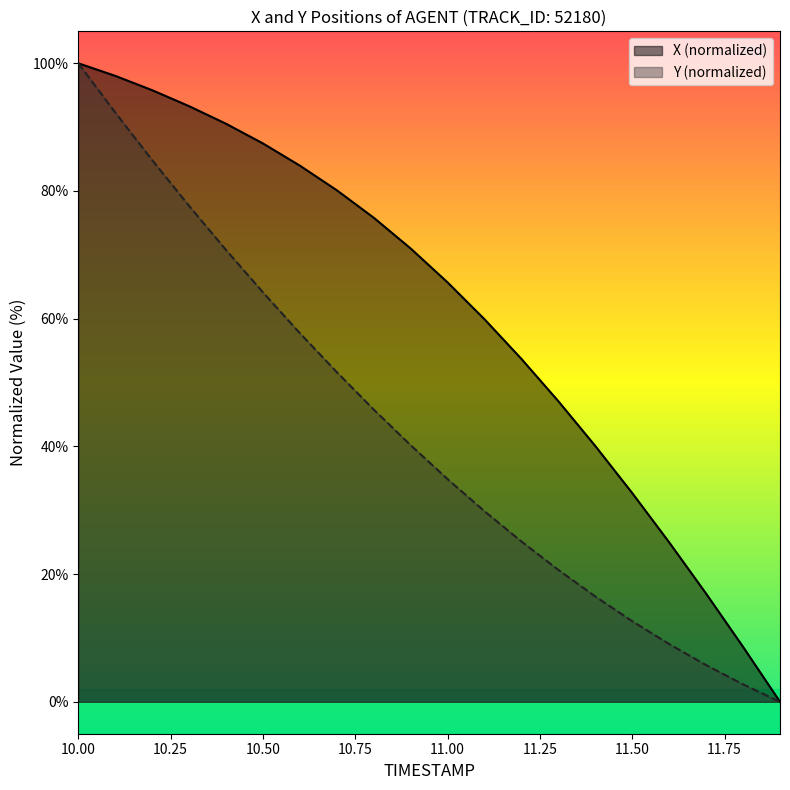

At which category is the sum across all series the highest?

10.00